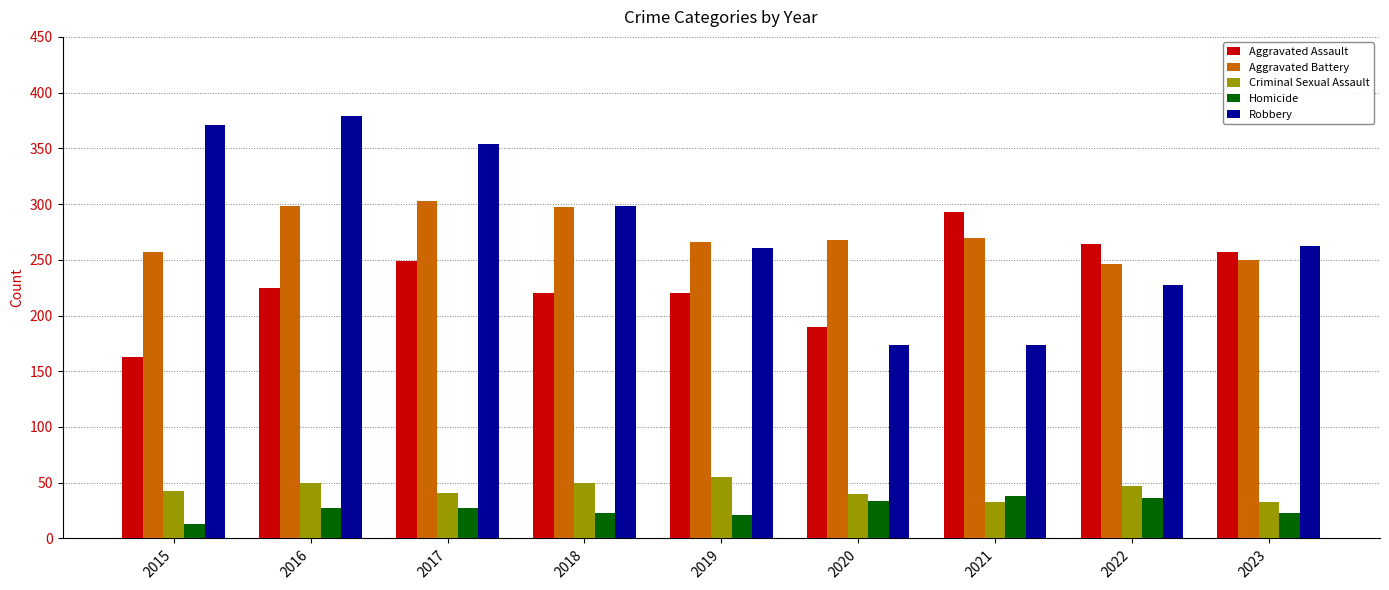

What is the sum of all Aggravated Battery values?

2455